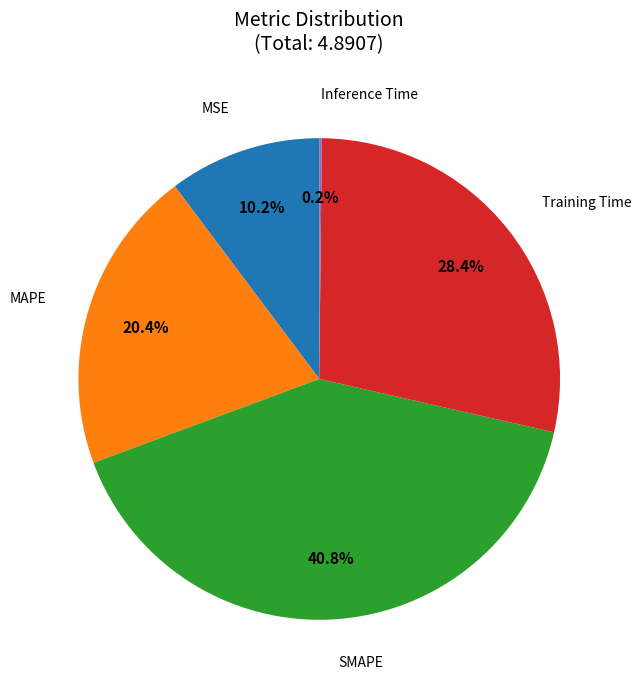

Is there a majority slice in this chart?

No